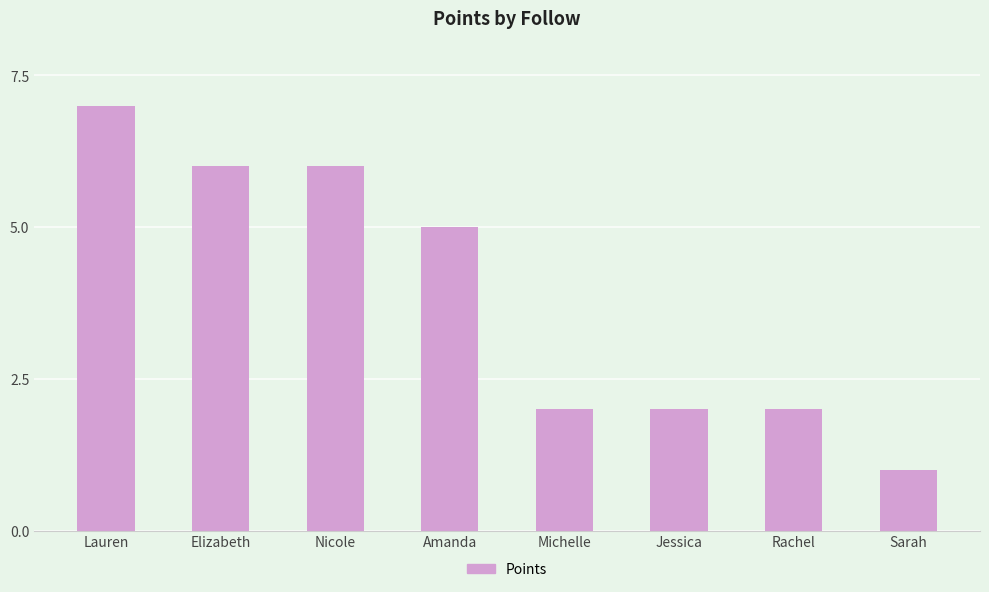

At which category does the chart reach its peak across all series?

Lauren